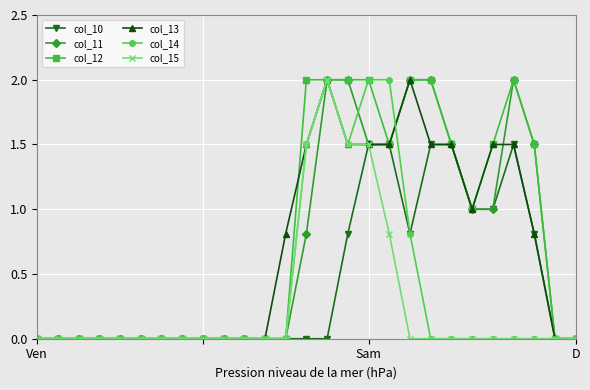

Which series has the largest total across all categories?

col_12